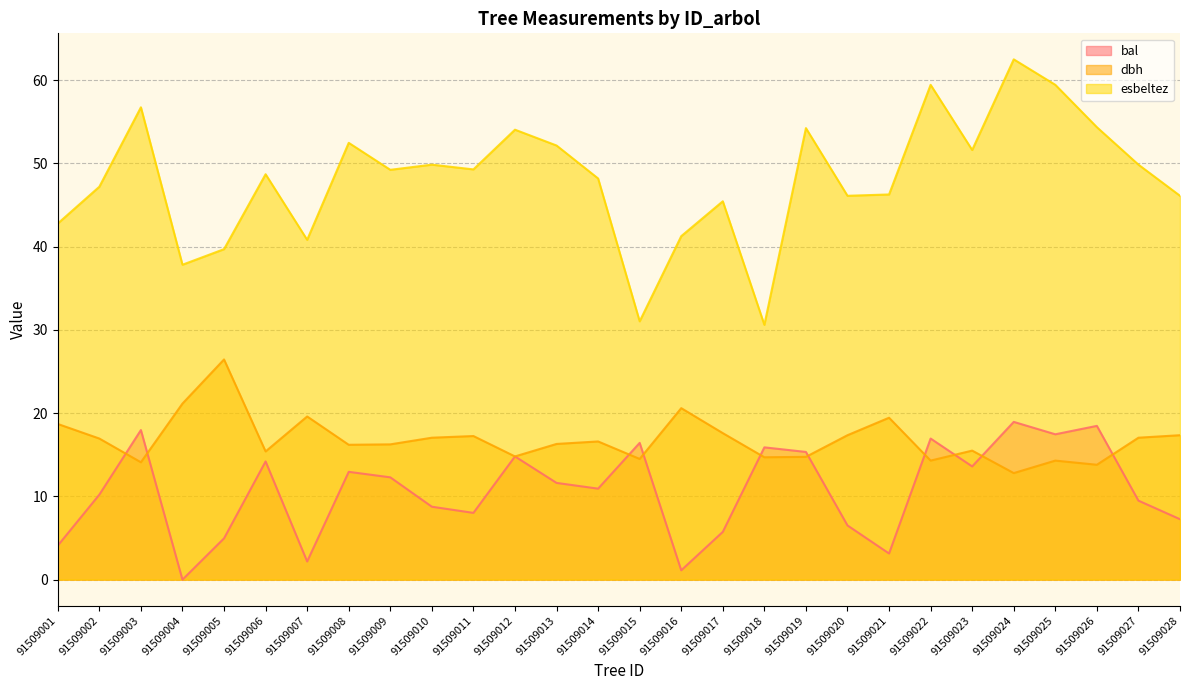

The value of esbeltez at 91509007 is 40.8. True or false?

True